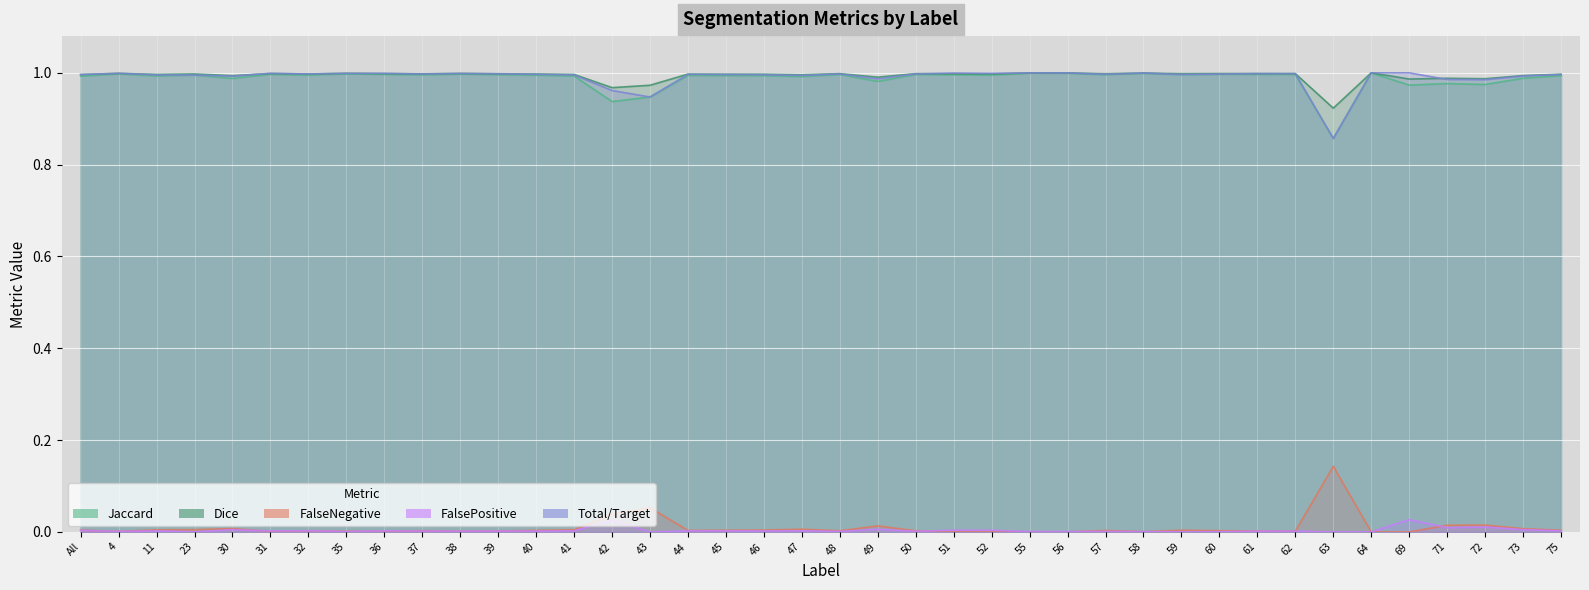

In FalseNegative, how many points are higher than both neighbors (excluding endpoints)?

9